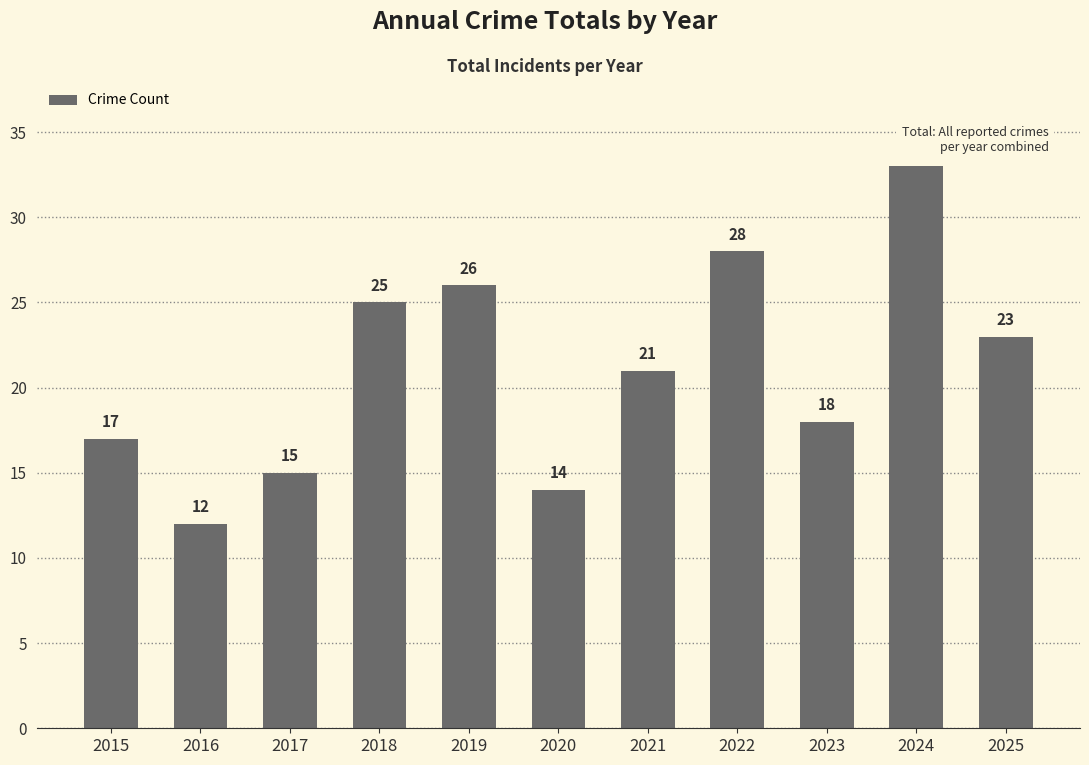

Rank the categories by value from lowest to highest.

2016, 2020, 2017, 2015, 2023, 2021, 2025, 2018, 2019, 2022, 2024